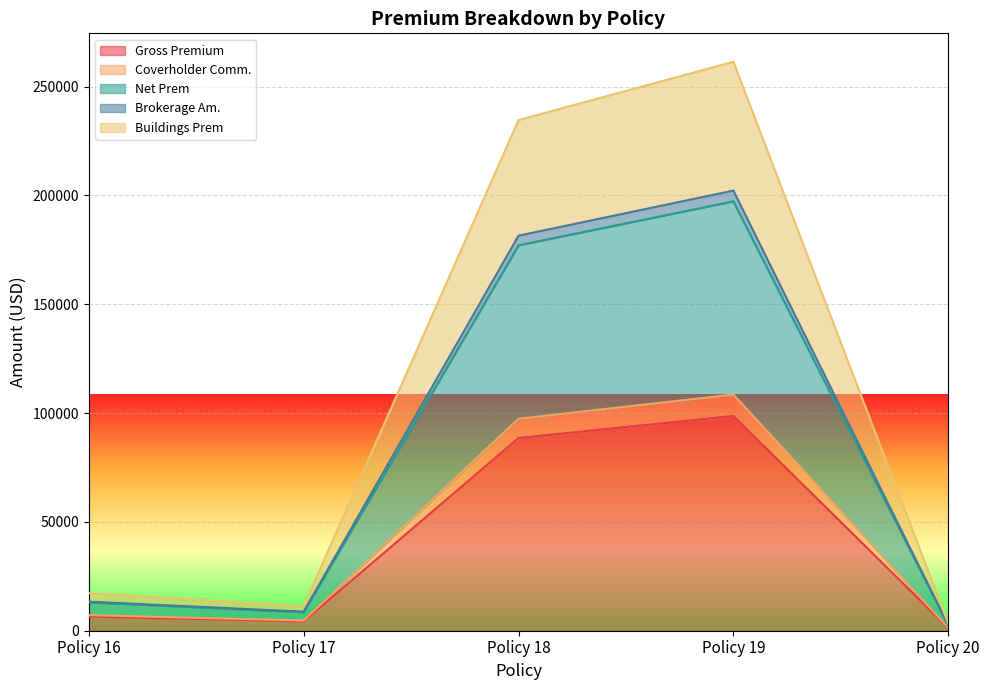

At which label is Brokerage Am. closest to 99897?

Policy 18